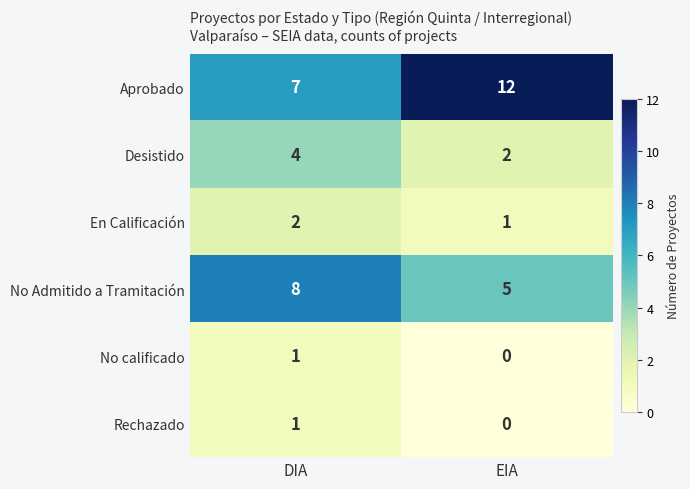

Which series has the largest total across all categories?

Aprobado